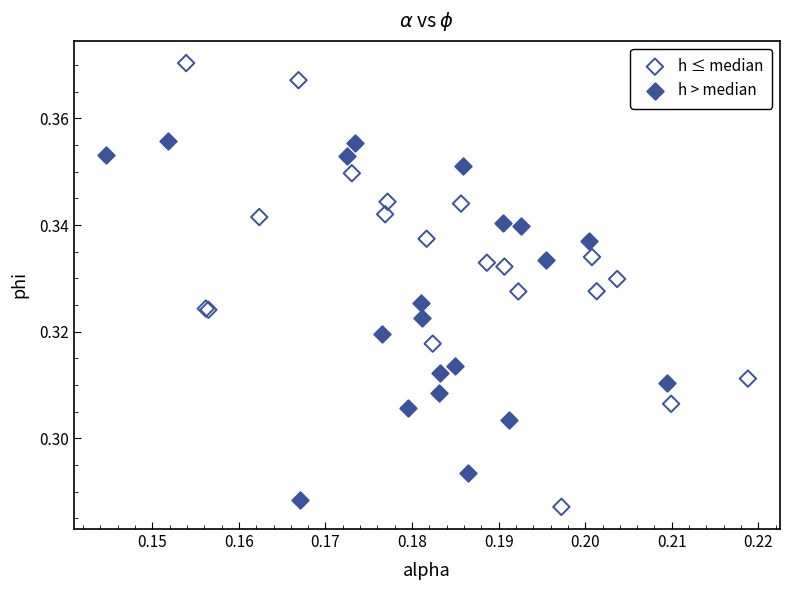

What are all the series names shown in the legend?

h ≤ median, h > median